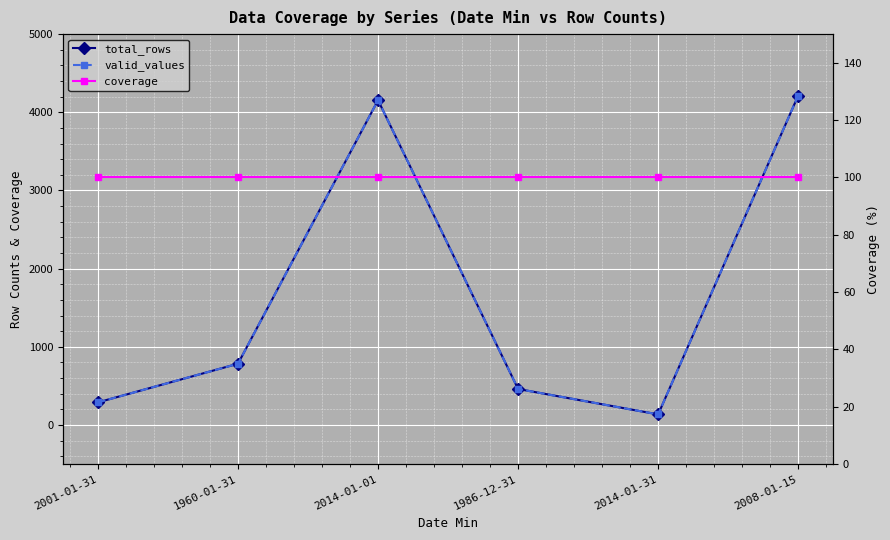

What is the lowest value of the total_rows series?

136